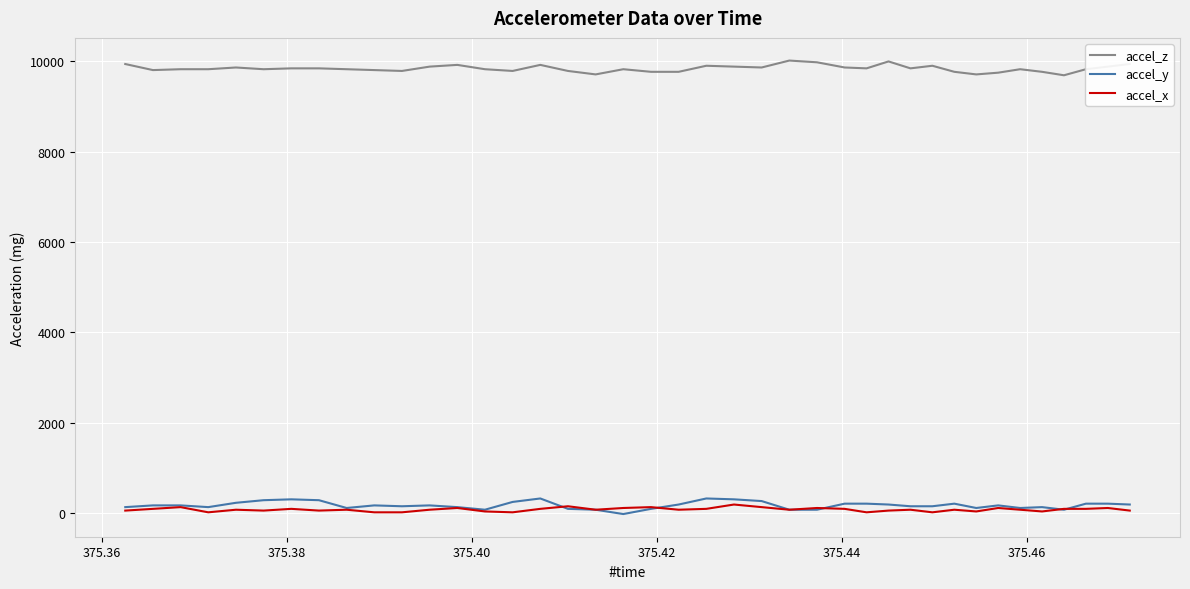

Count the number of data series in this chart.

3